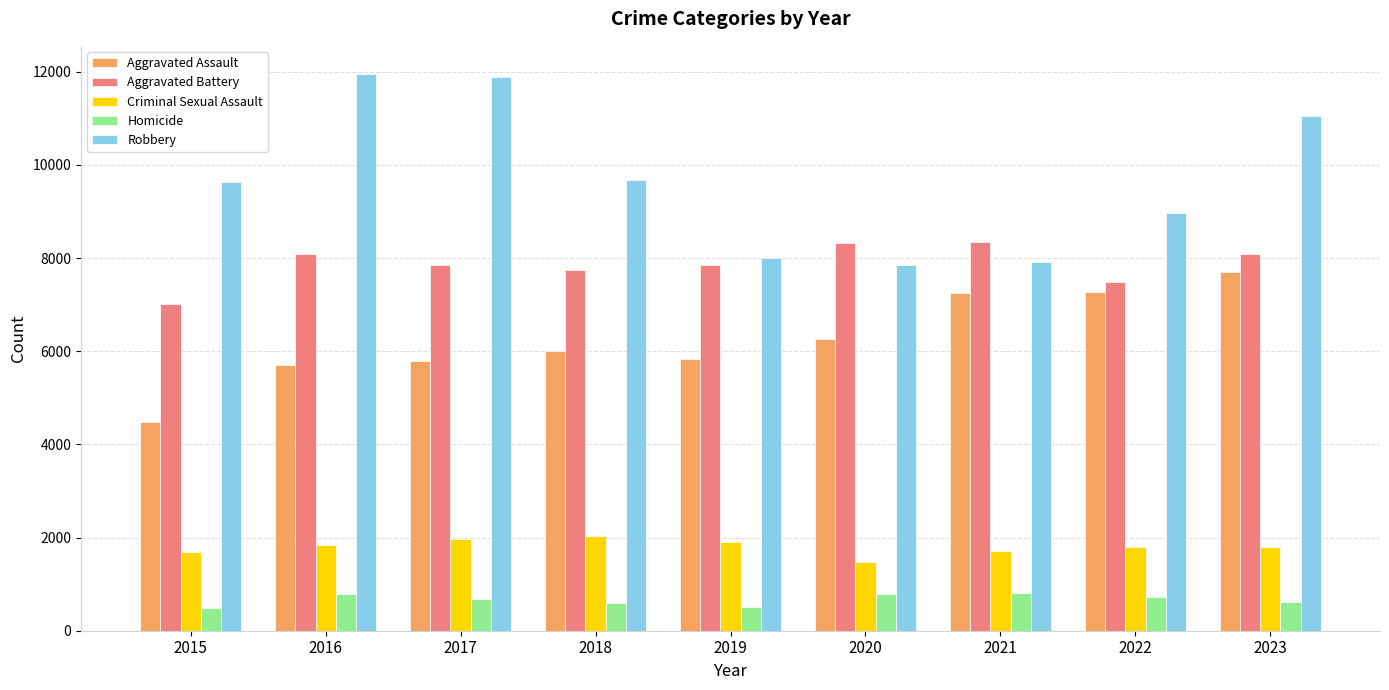

Rank the series at 2018 from highest to lowest value.

Robbery, Aggravated Battery, Aggravated Assault, Criminal Sexual Assault, Homicide